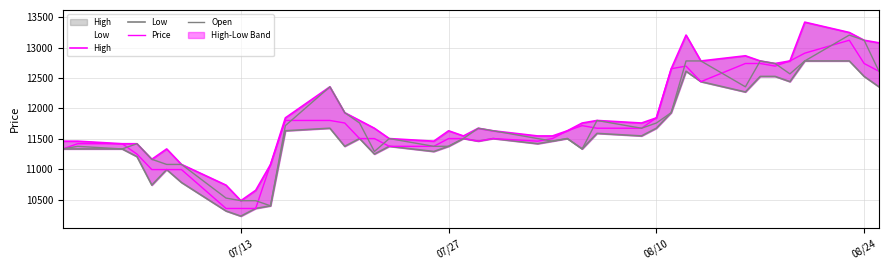

True or false: High and Open intersect in this chart.

False